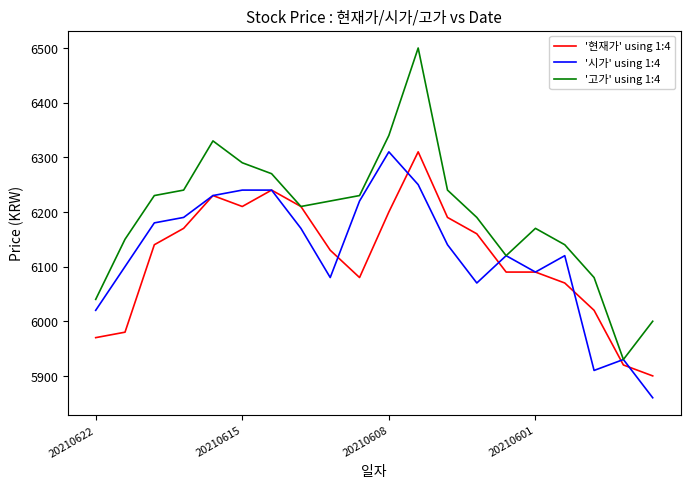

What is the minimum value for '현재가' using 1:4?

5900